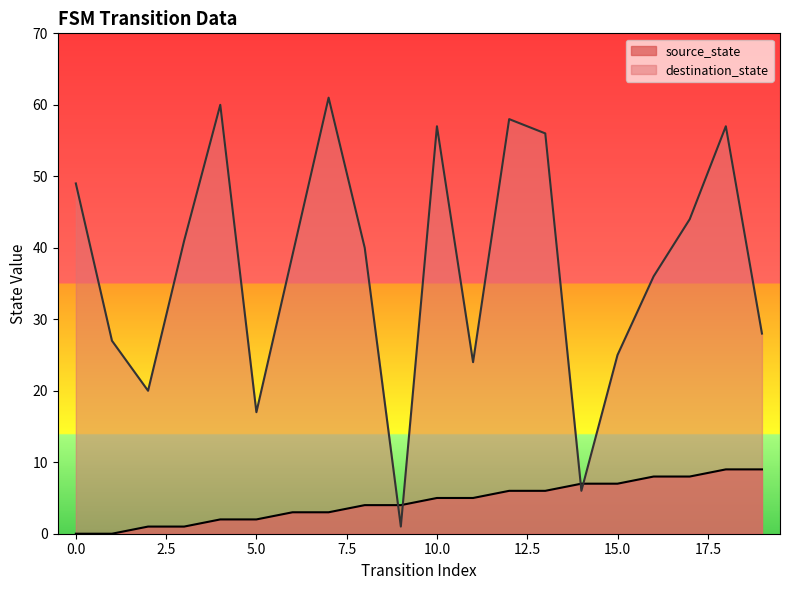

What is the difference between the maximum and minimum values in the destination_state series?

60